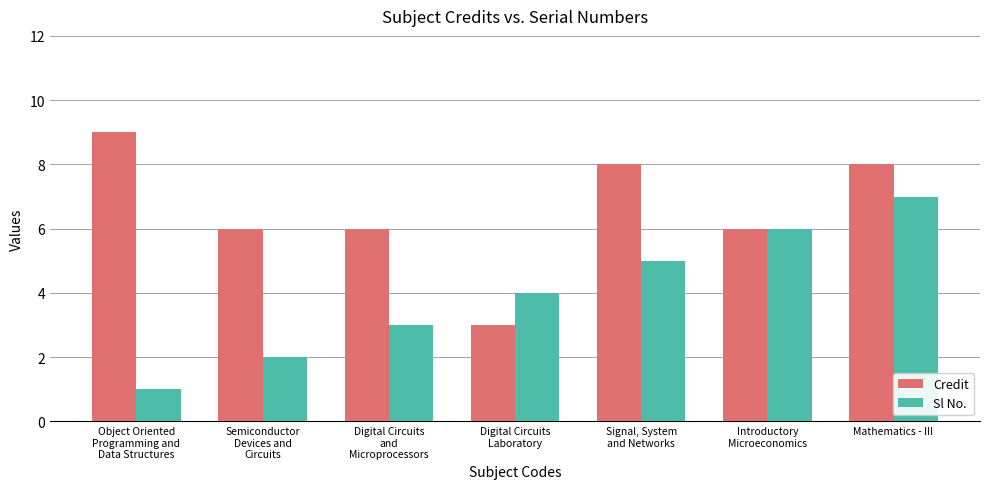

Are the bars grouped side by side (vs. stacked)?

Yes